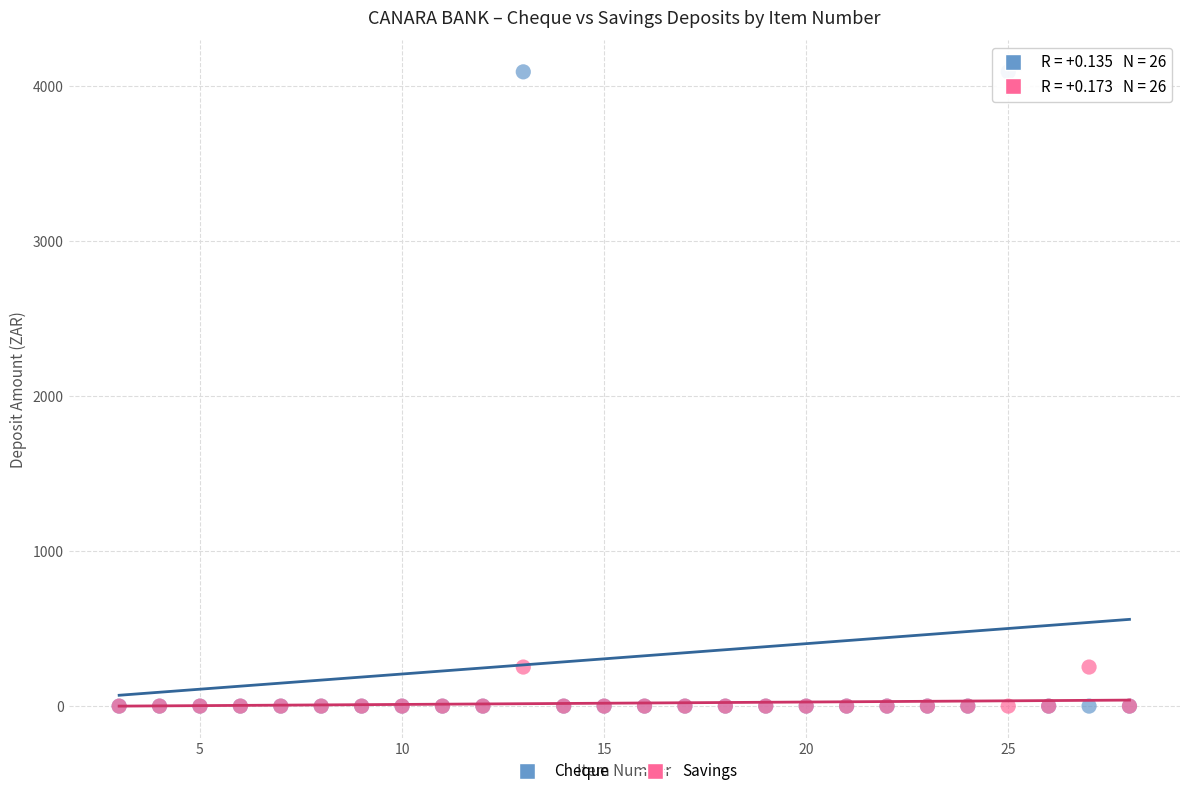

What are all the series names shown in the legend?

Cheque, Savings